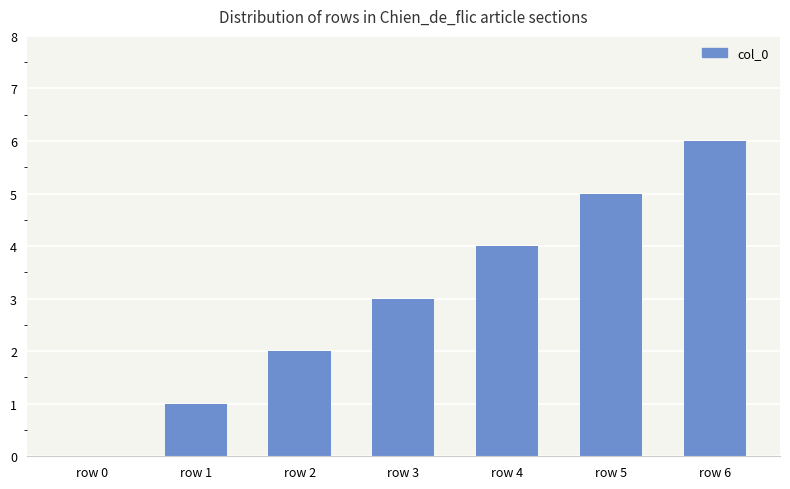

Count the values in the range 1 to 5.

5